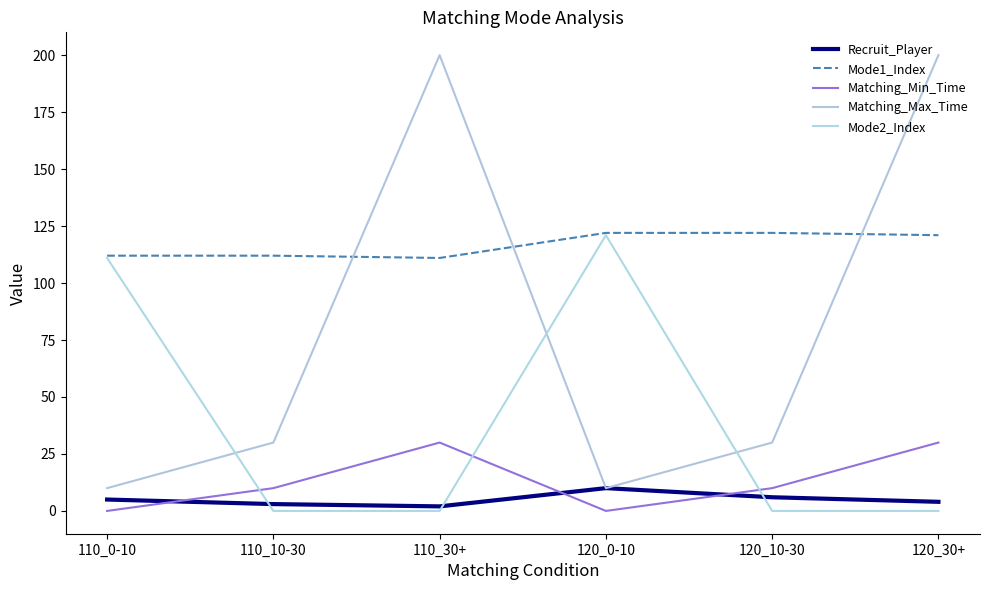

How many distinct data groups are displayed?

5